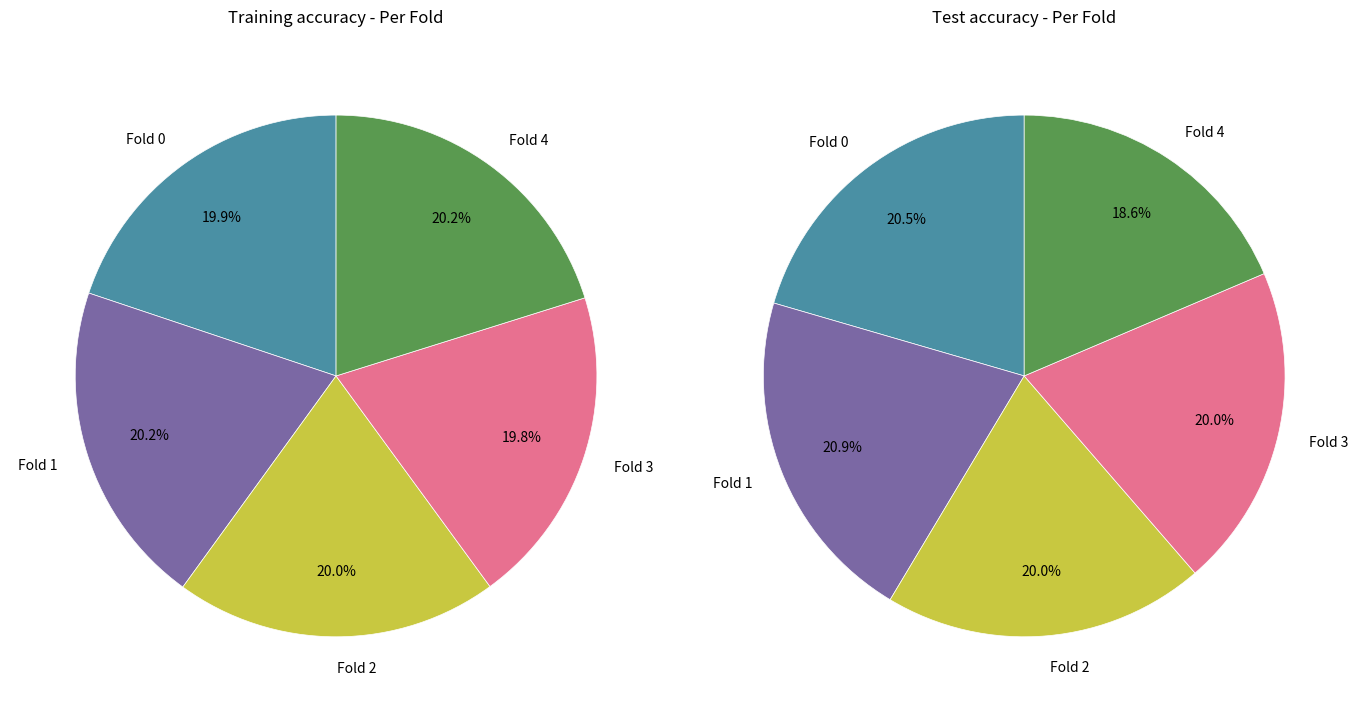

Is it true that Fold 2 is 10% of the pie?

False